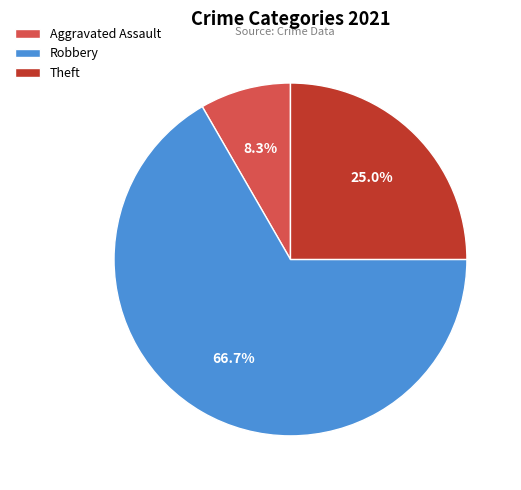

Does any single category account for the majority?

Yes